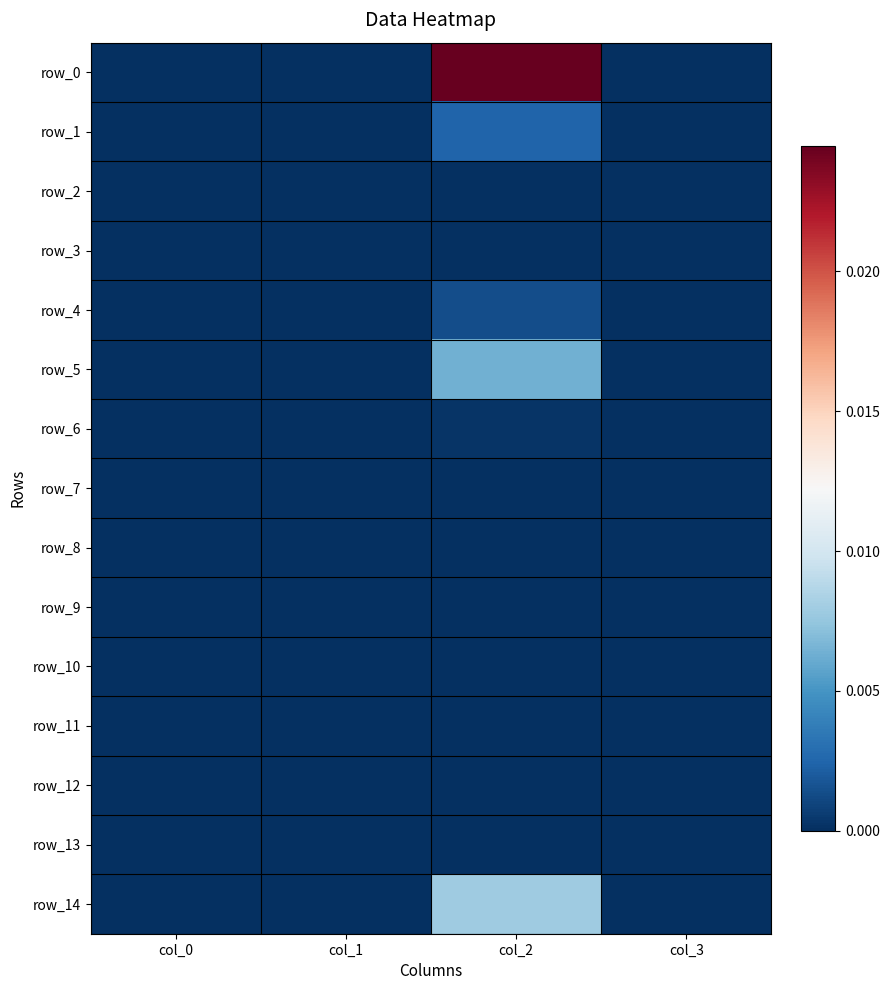

Rank the series at col_3 from lowest to highest value.

row_0, row_1, row_2, row_3, row_4, row_5, row_6, row_7, row_8, row_9, row_10, row_11, row_12, row_13, row_14